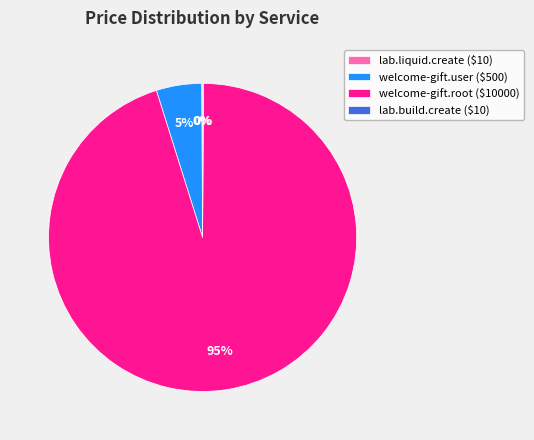

To the nearest percent, what percentage of the pie is welcome-gift.root ($10000)?

95%